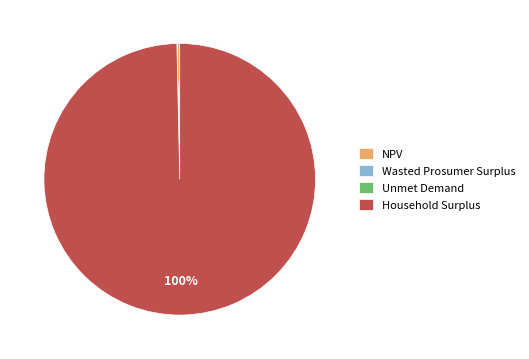

Which slice represents more than half of the pie?

Household Surplus